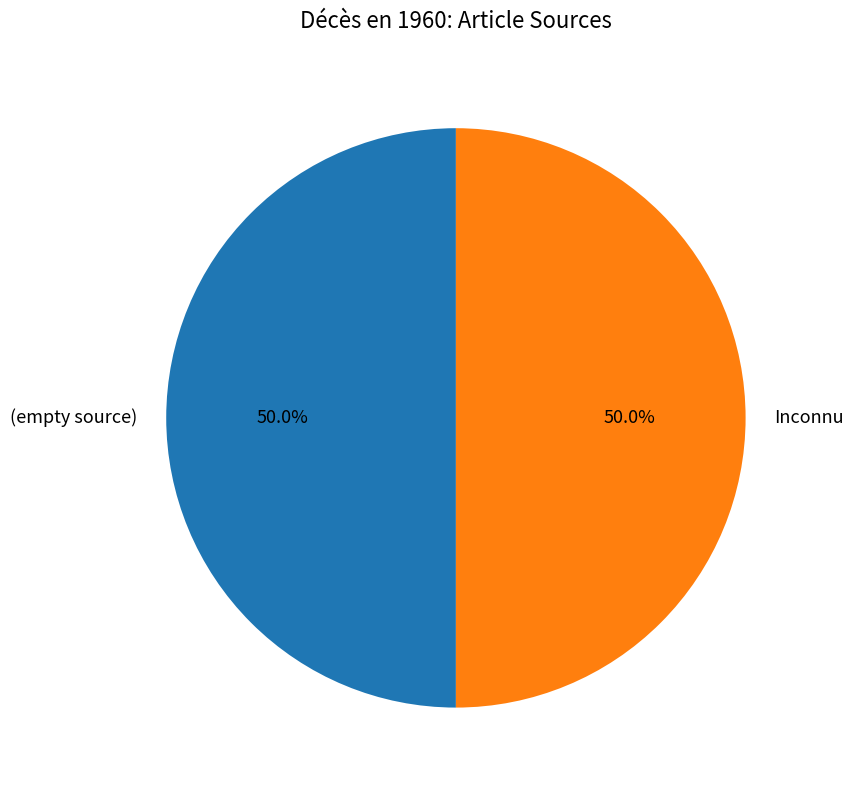

Do (empty source) and Inconnu together represent more than half of the pie?

Yes